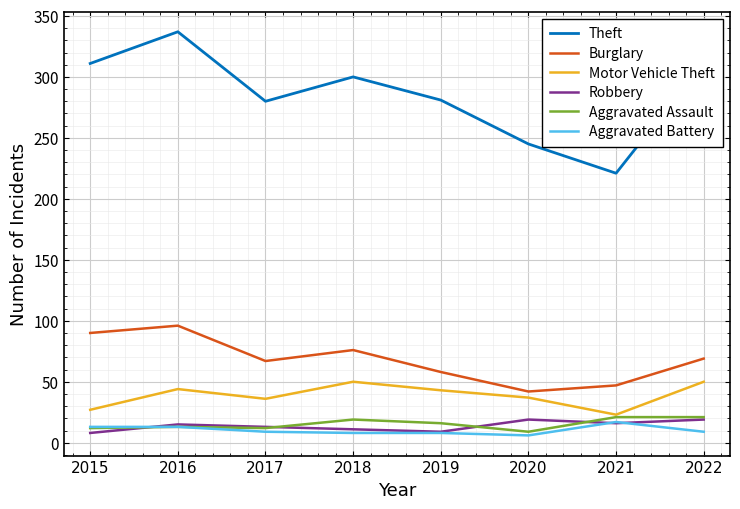

True or false: Robbery and Theft cross at least once.

False